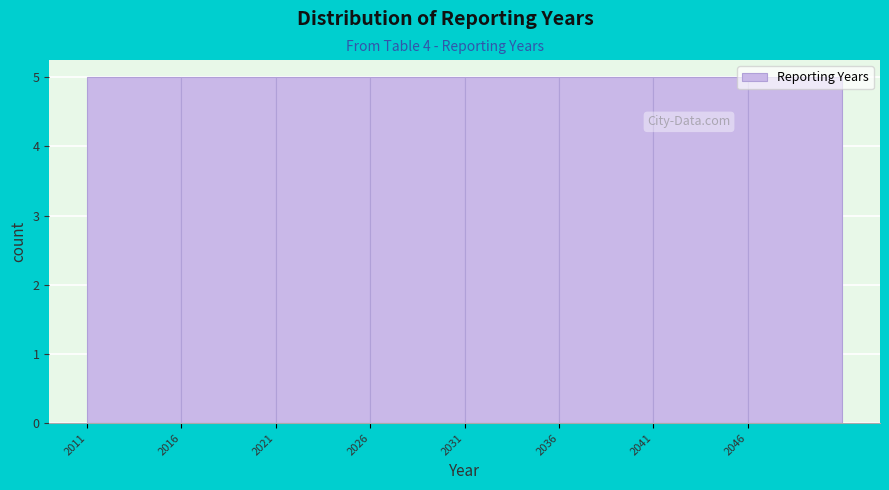

How tall is the bar that spans 2041 to 2046 on the x-axis? The values are not printed on the chart, so give them approximately, as read against the axis.

5